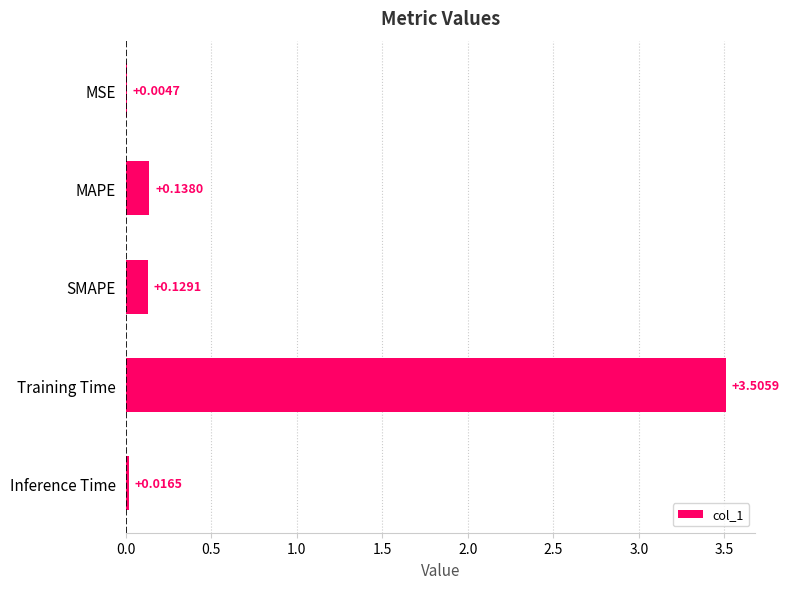

At which label is the value closest to 1?

MAPE